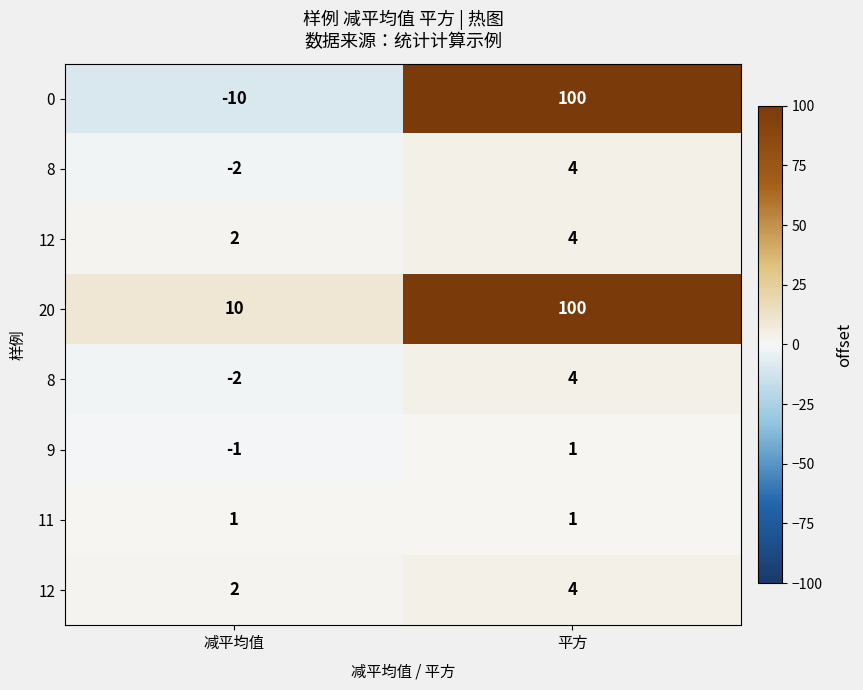

What is the smallest value displayed?

-10